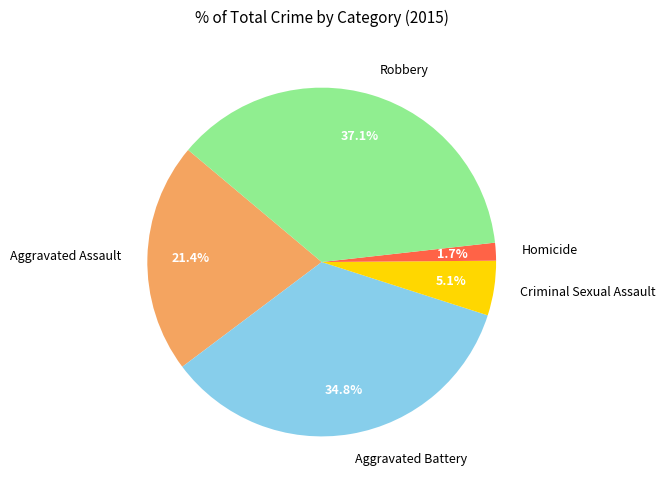

Approximately how many times larger is the value at Robbery compared to Aggravated Assault?

1.7